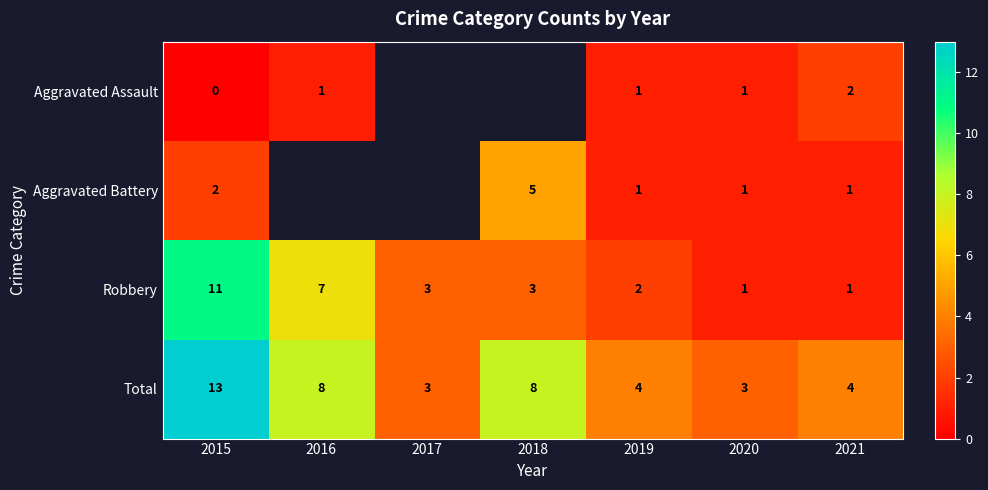

What is the difference between the Robbery values at 2016 and 2015?

4